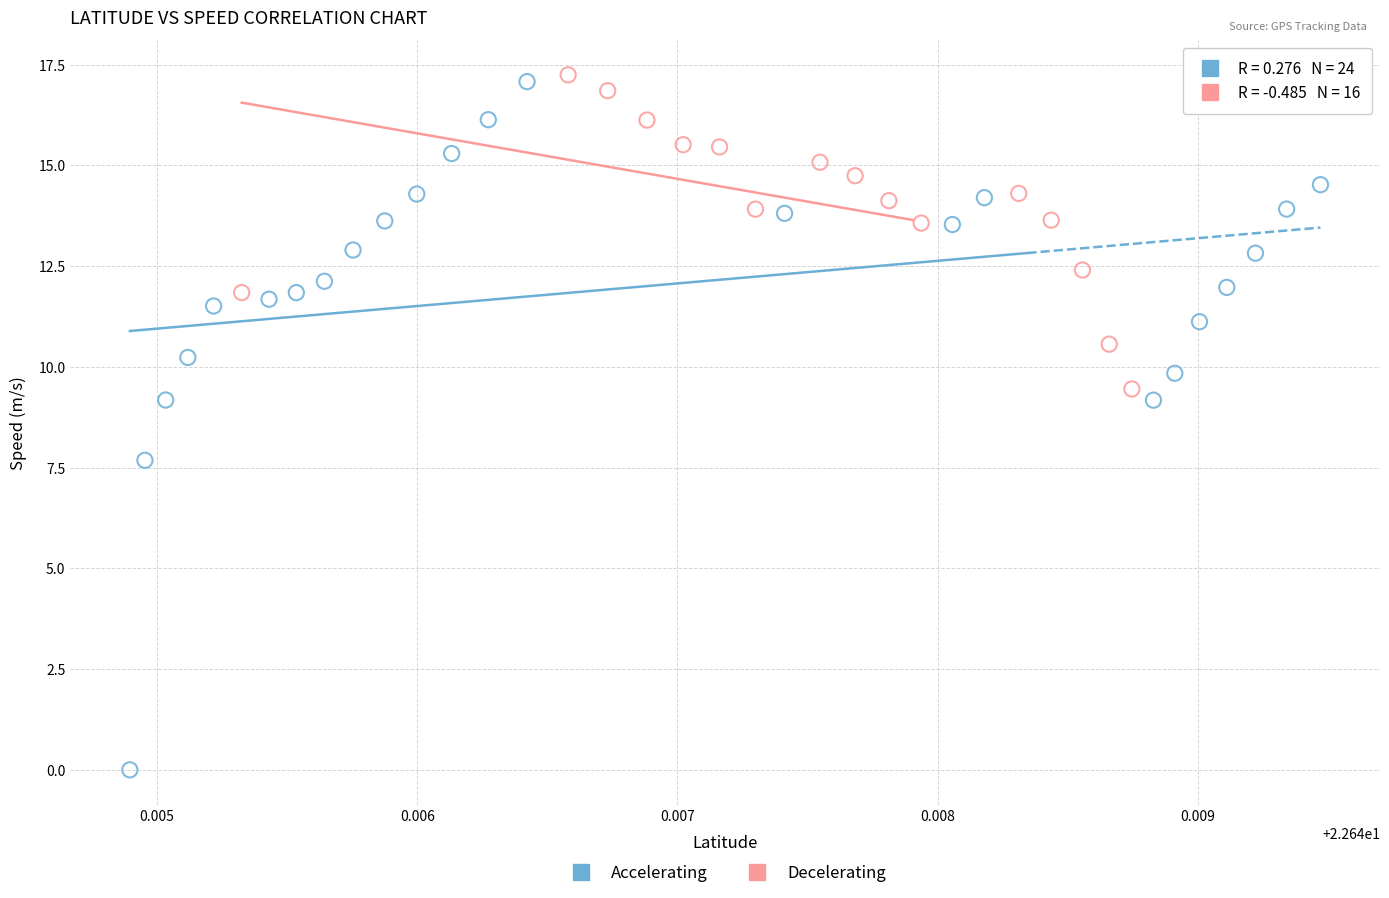

Which series has the largest Y range (max minus min)?

Accelerating